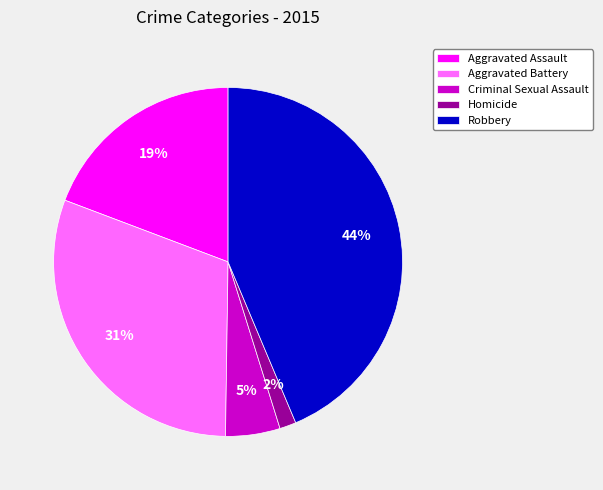

Between Robbery and Aggravated Assault, which is larger?

Robbery